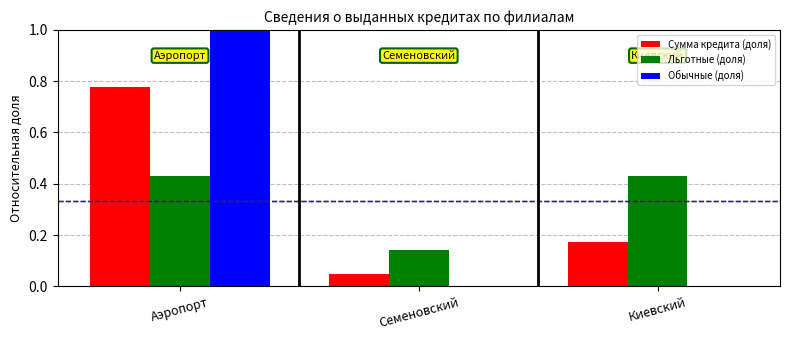

What is the sum of all Льготные (доля) values?

1.0